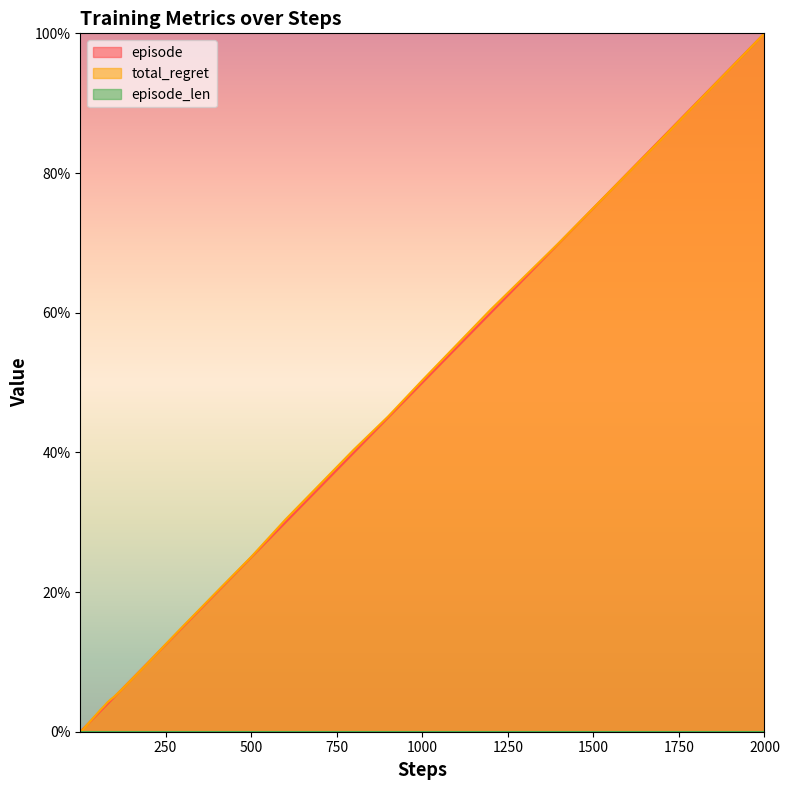

At which category is the sum across all series the highest?

2000